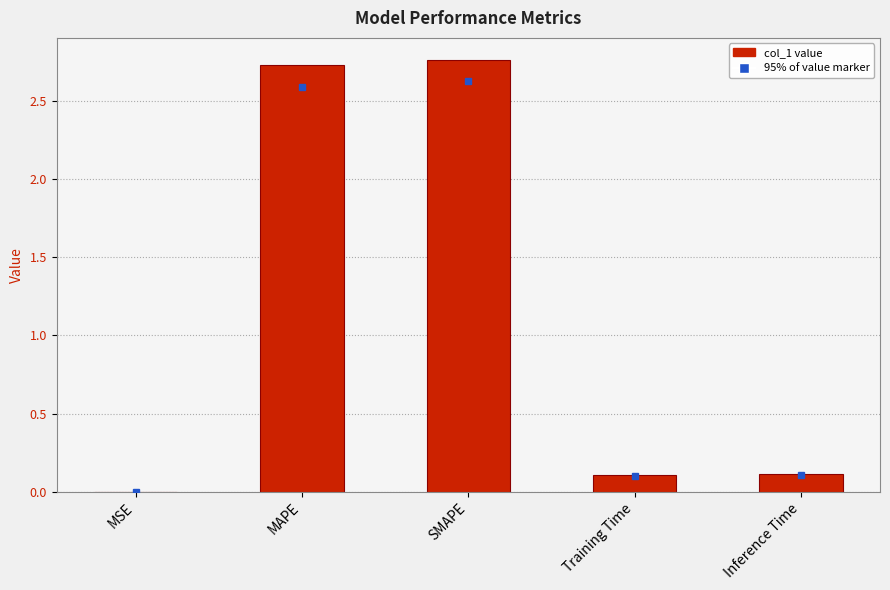

What is the change in value from MSE to SMAPE?

+2.8